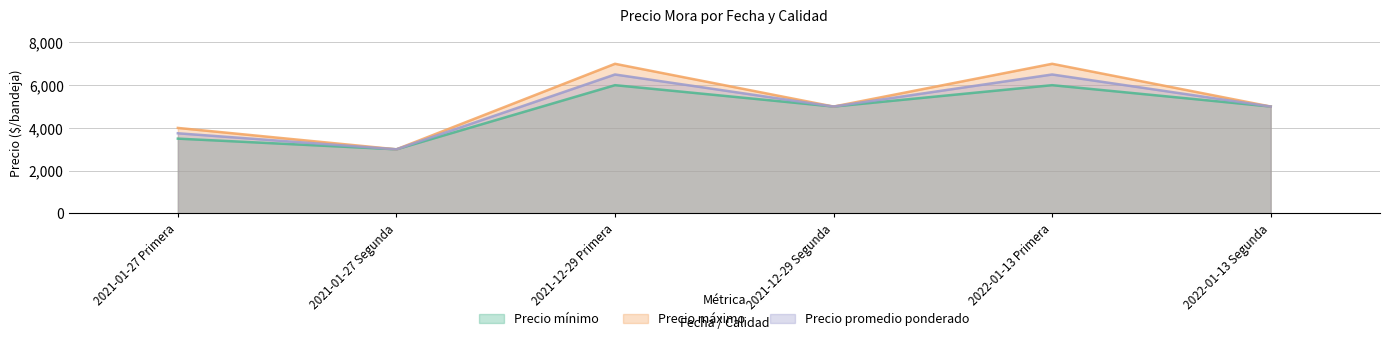

At 2022-01-13 Primera, list the series in order from smallest to largest.

Precio mínimo, Precio promedio ponderado, Precio máximo